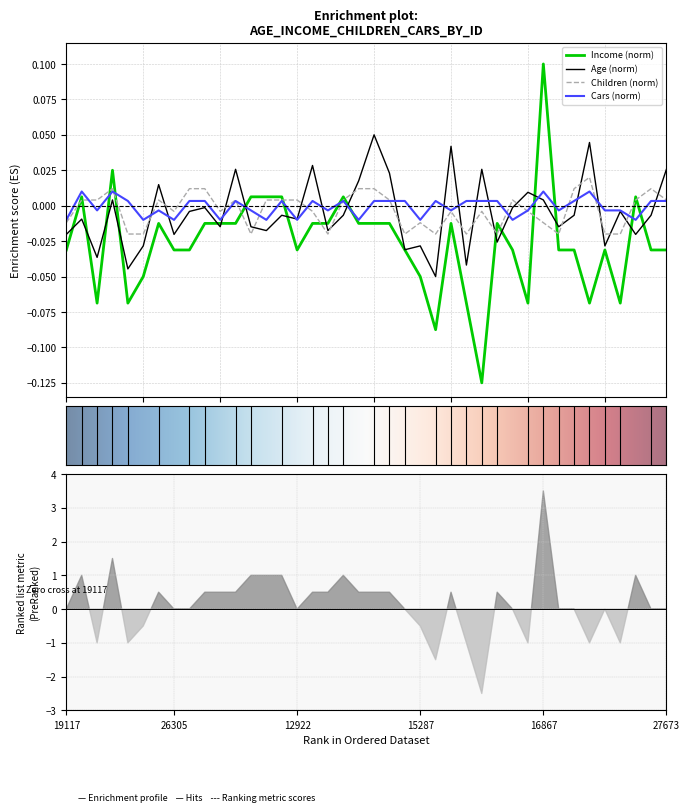

What is the minimum value shown in the chart?

-0.1